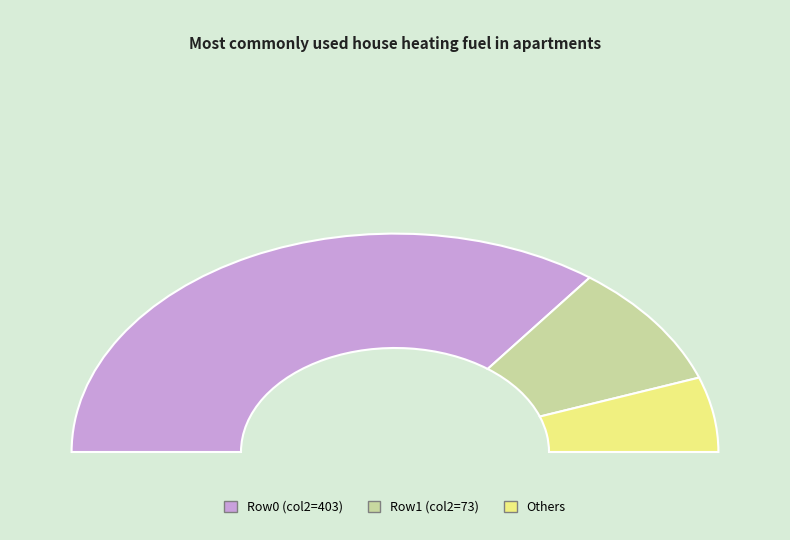

What is the majority slice?

403